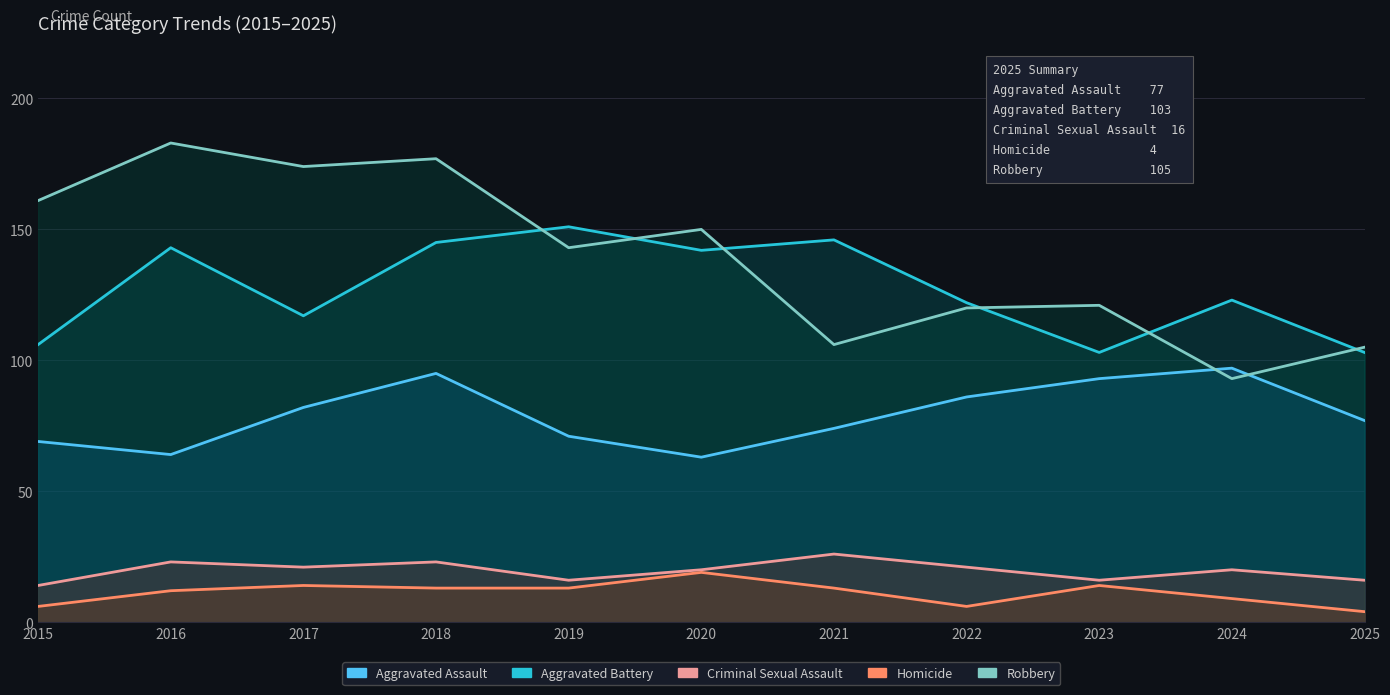

Which category has the lowest value in the Homicide series?

2025